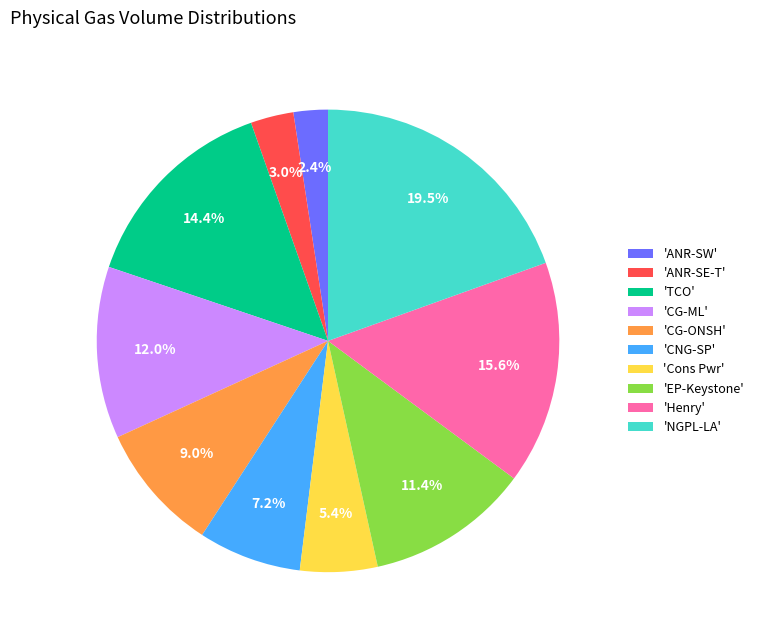

Rank the categories by value from highest to lowest.

'NGPL-LA', 'Henry', 'TCO', 'CG-ML', 'EP-Keystone', 'CG-ONSH', 'CNG-SP', 'Cons Pwr', 'ANR-SE-T', 'ANR-SW'